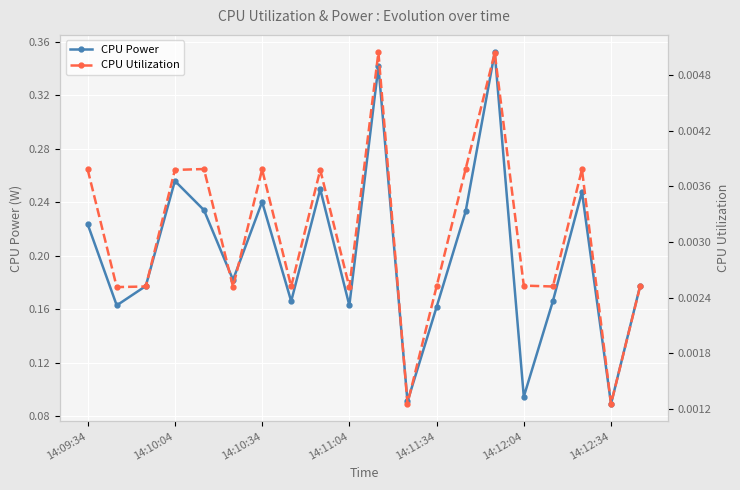

How many lines are shown in the chart?

2